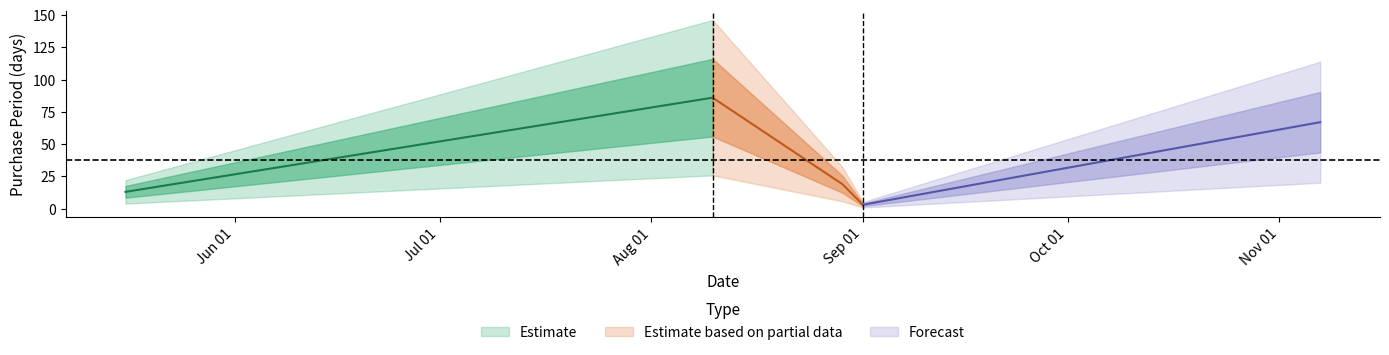

Reading right to left, transcribe all the data shown in this chart.

2016-11-07=67	2016-09-01=3	2016-08-29=19	2016-08-10=86	2016-05-16=13